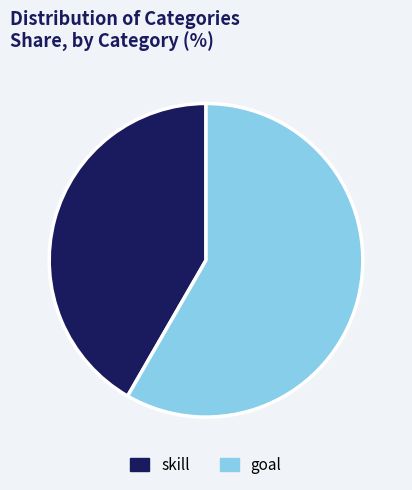

Between goal and skill, which is larger?

goal